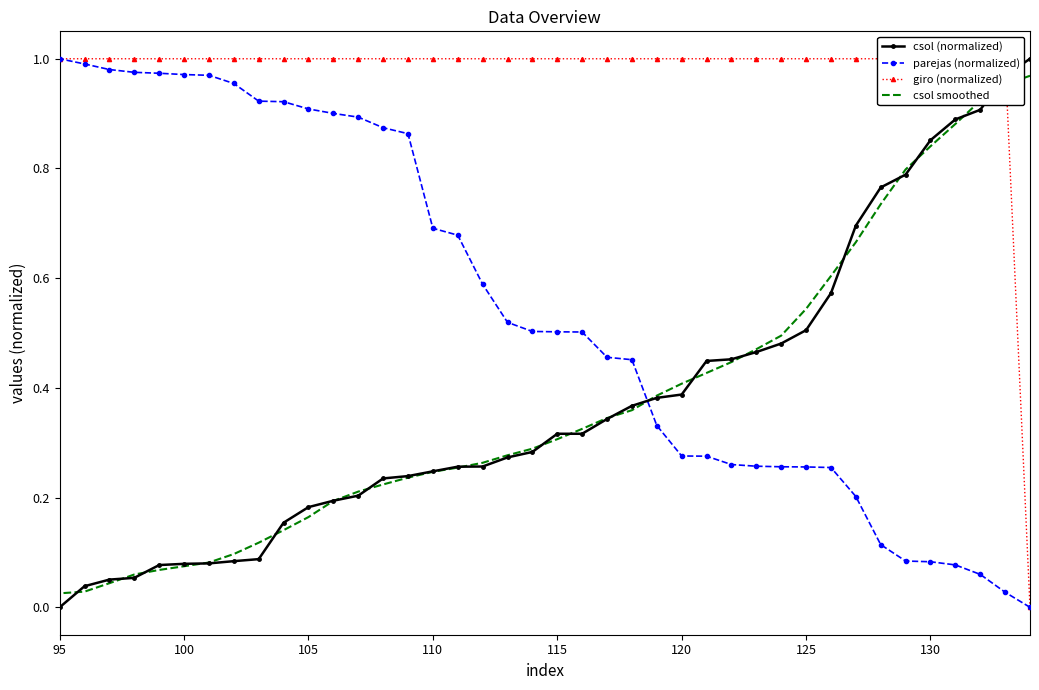

How many lines are shown in the chart?

4